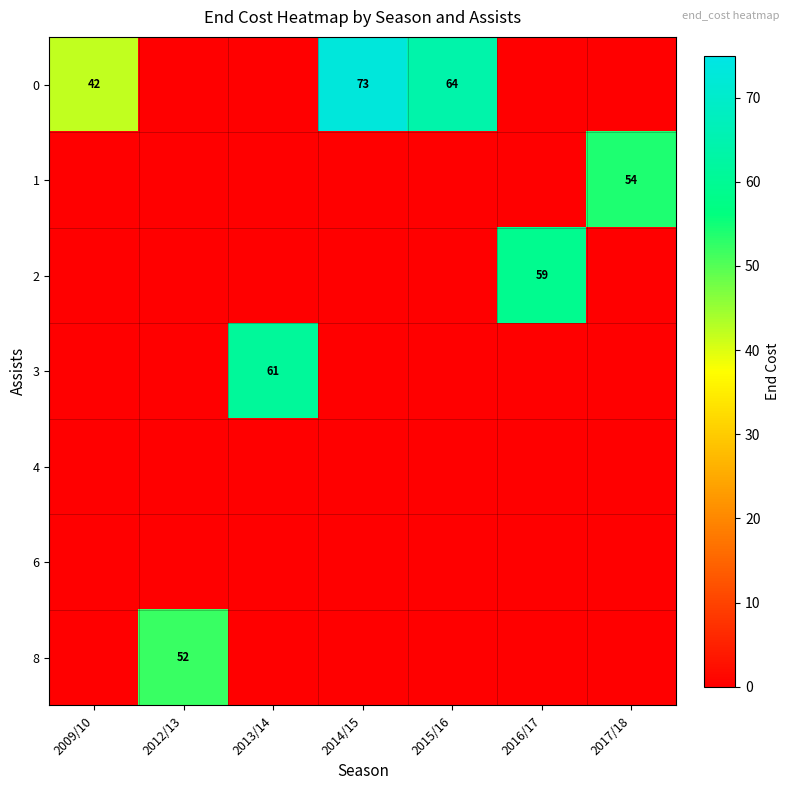

What is the difference between the highest and lowest values at 2012/13?

52